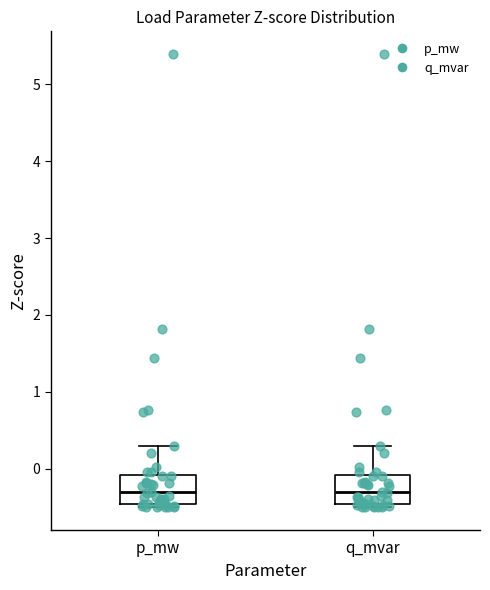

Reading left to right, transcribe this box plot: for each box, give where its median line is, the range the box spans, and where its two whiskers end, as read against the y-axis. The values are not printed on the chart, so give them approximately, as read against the axis.

p_mw: median -0.3, box -0.5 to -0.1, whiskers -0.5 (just below the box's lower edge) to 0.3
q_mvar: median -0.3, box -0.5 to -0.1, whiskers -0.5 (just below the box's lower edge) to 0.3